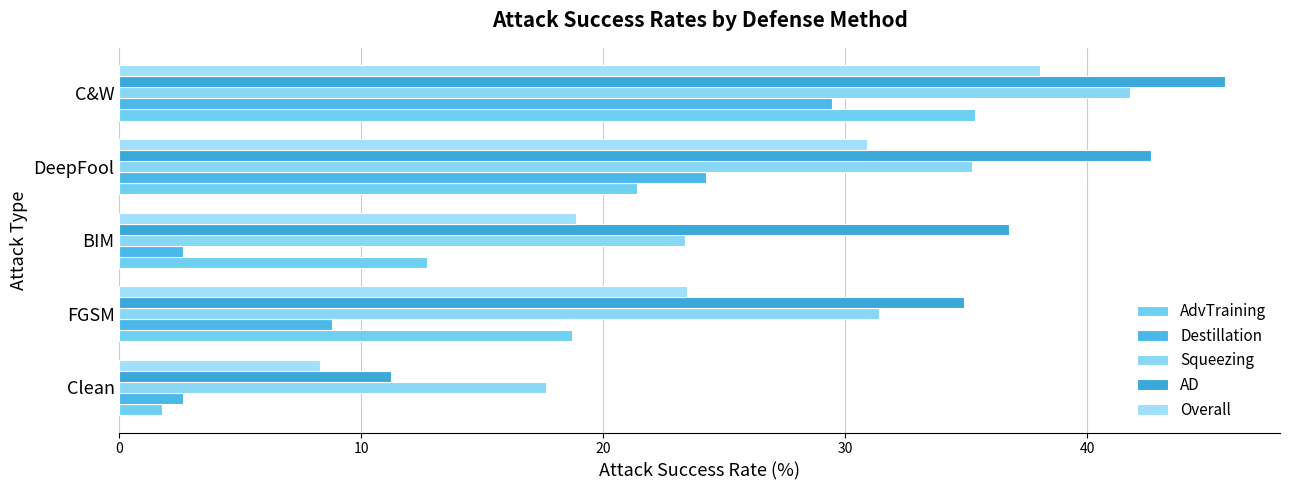

What is the minimum value for AD?

11.2